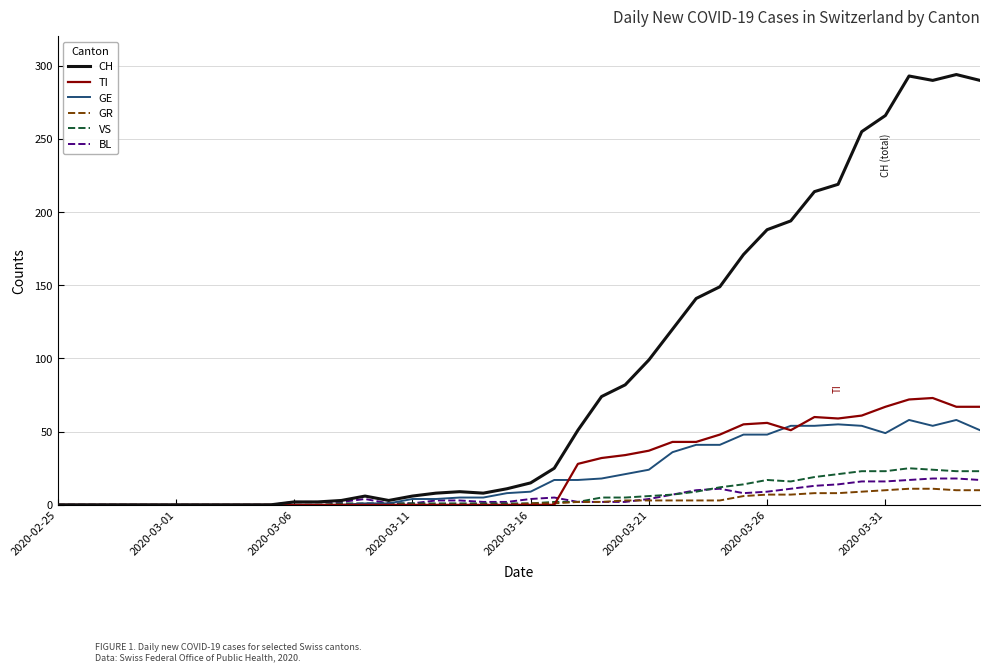

Which series has the largest total across all categories?

CH